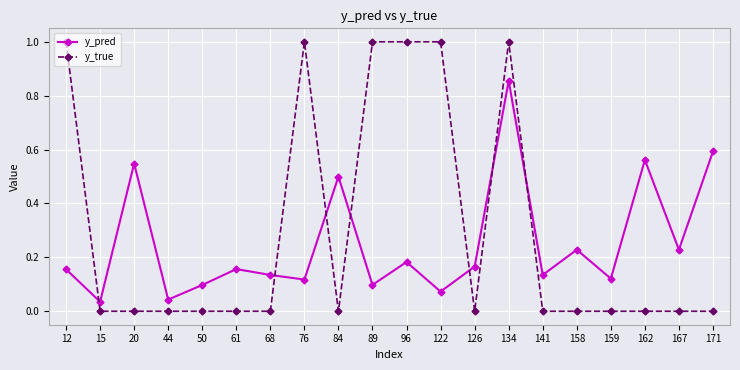

True or false: y_pred has a value of 0.8 at 84.

False